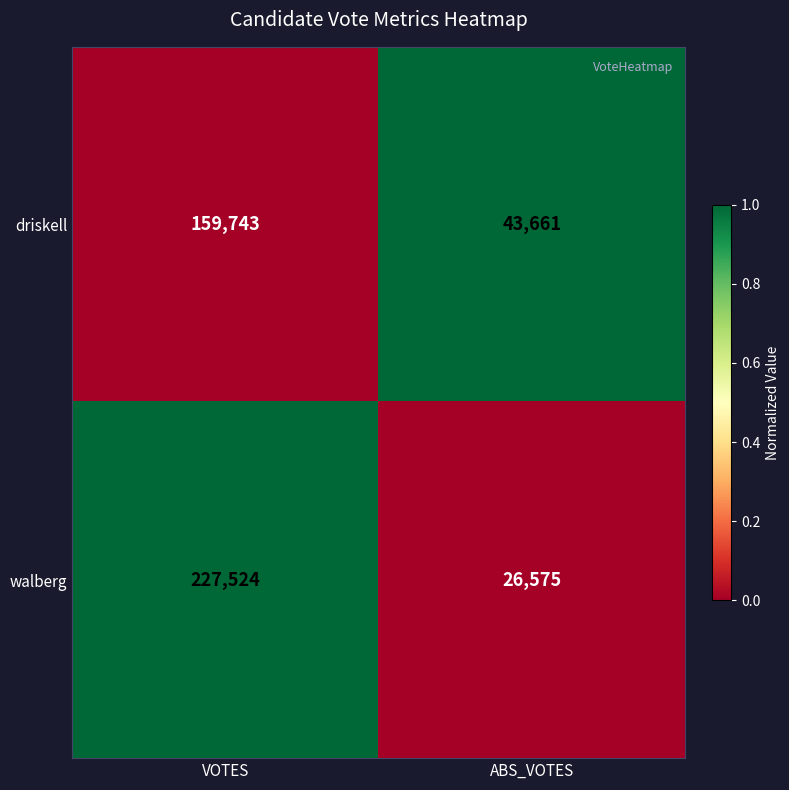

Reading left to right, list all the values displayed in this chart.

driskell: 159743	43661
walberg: 227524	26575